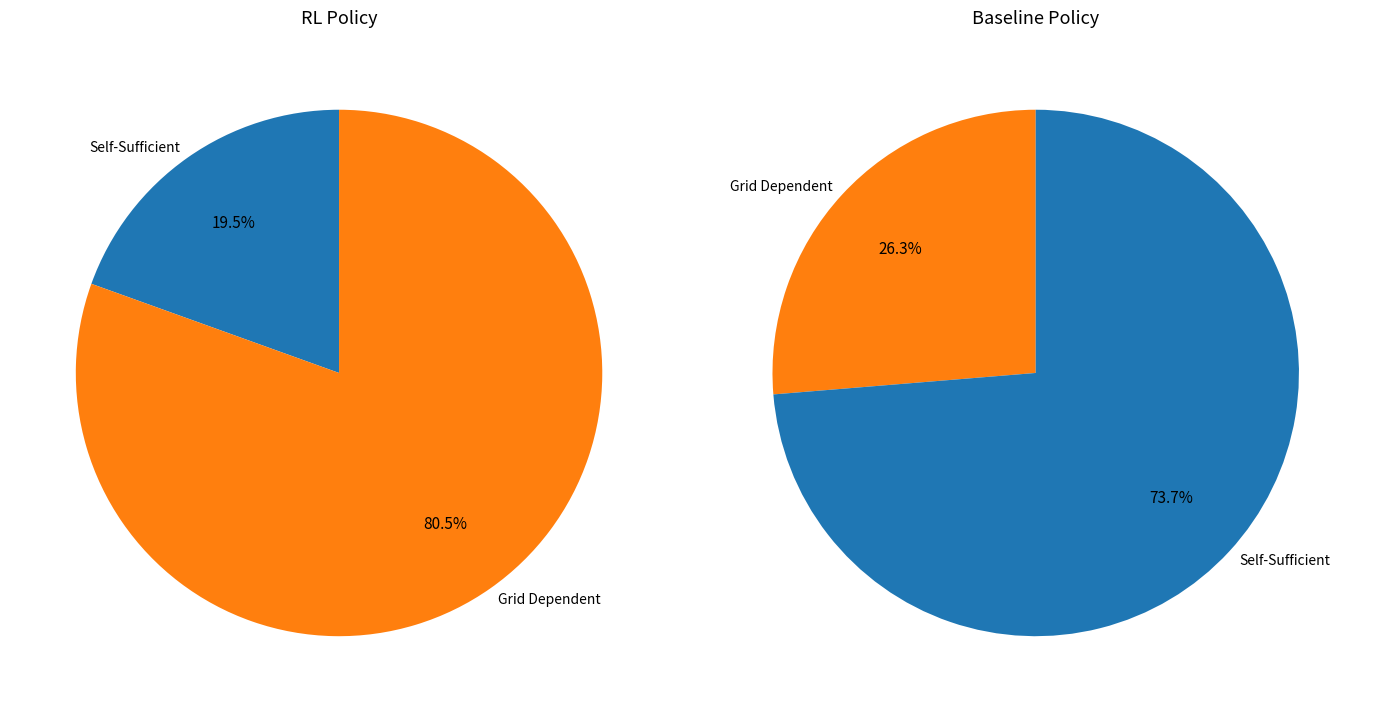

Combined, do 0 and 1 account for over 50%?

Yes